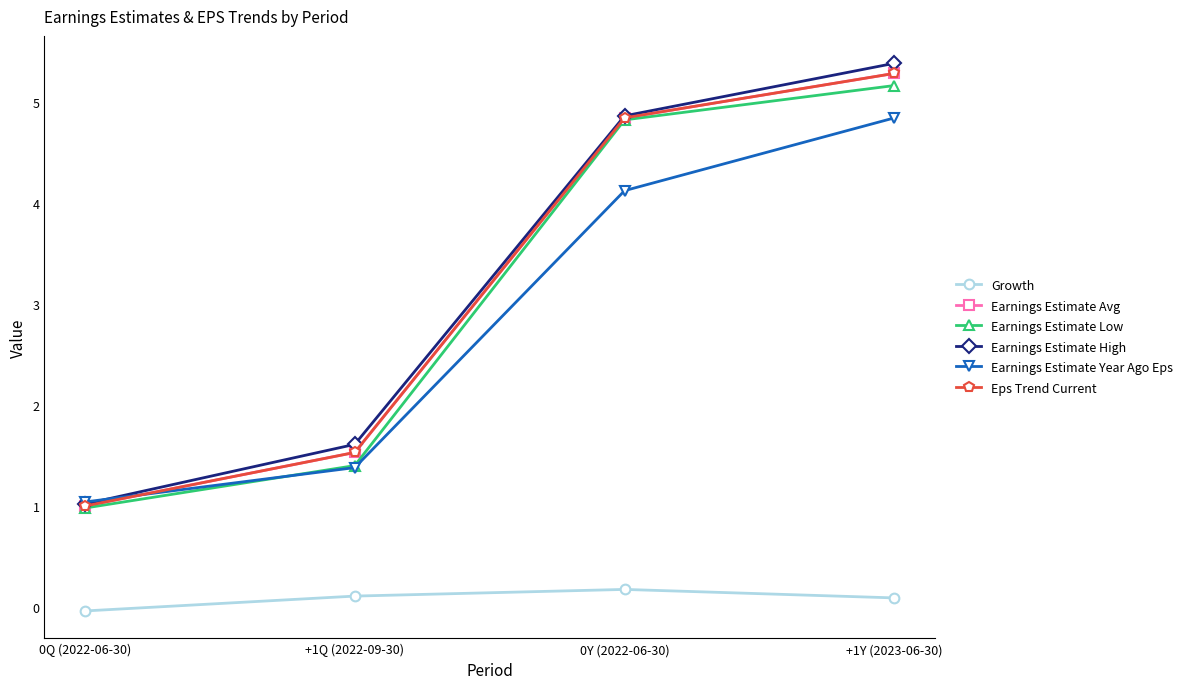

True or false: Growth and Earnings Estimate High intersect in this chart.

False